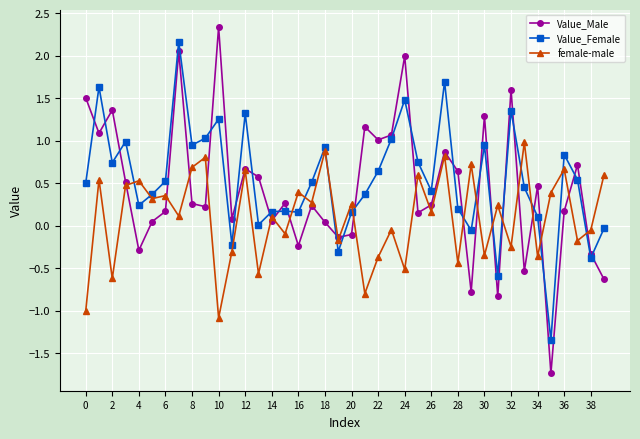

What is the value of the Value_Male point at the 29th from the left?

0.6